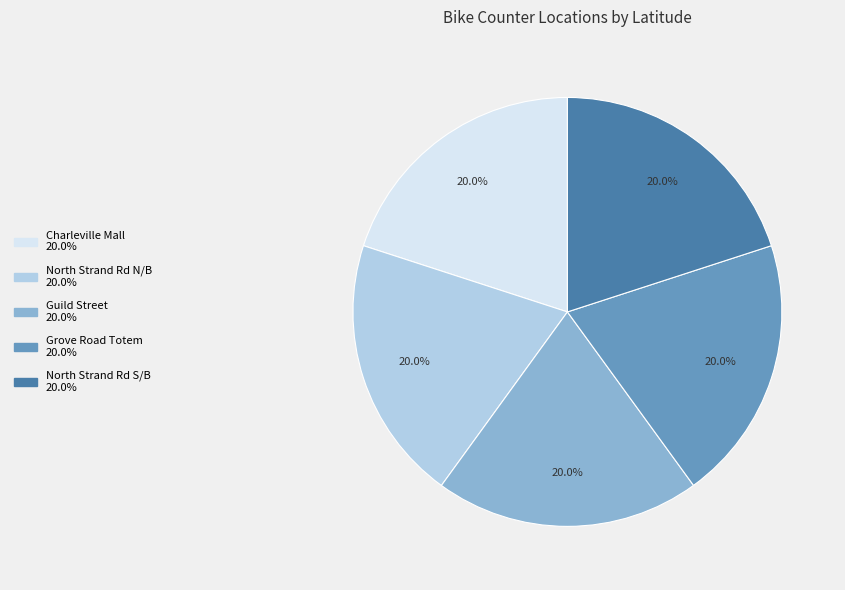

The North Strand Rd N/B slice represents 7% of the pie. True or false?

False